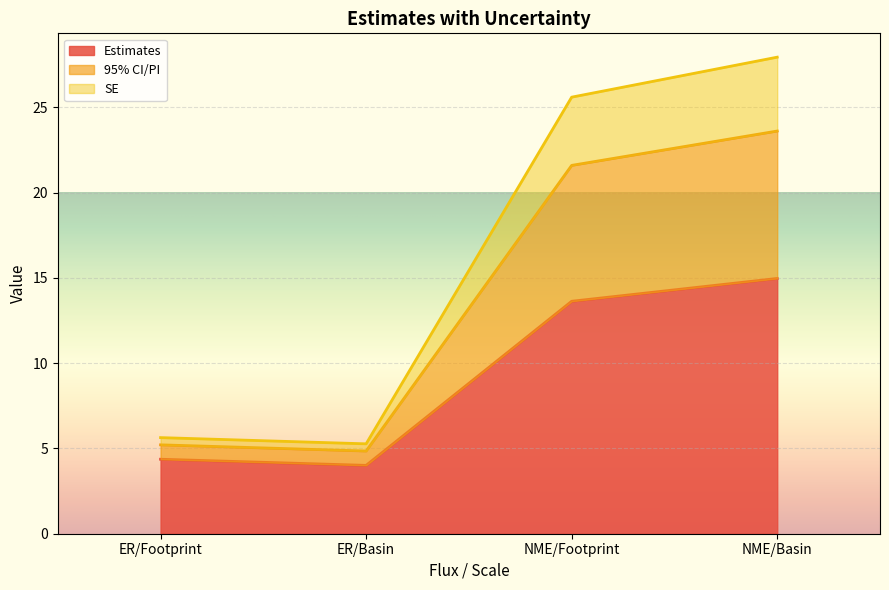

How many data points does each series have?

4